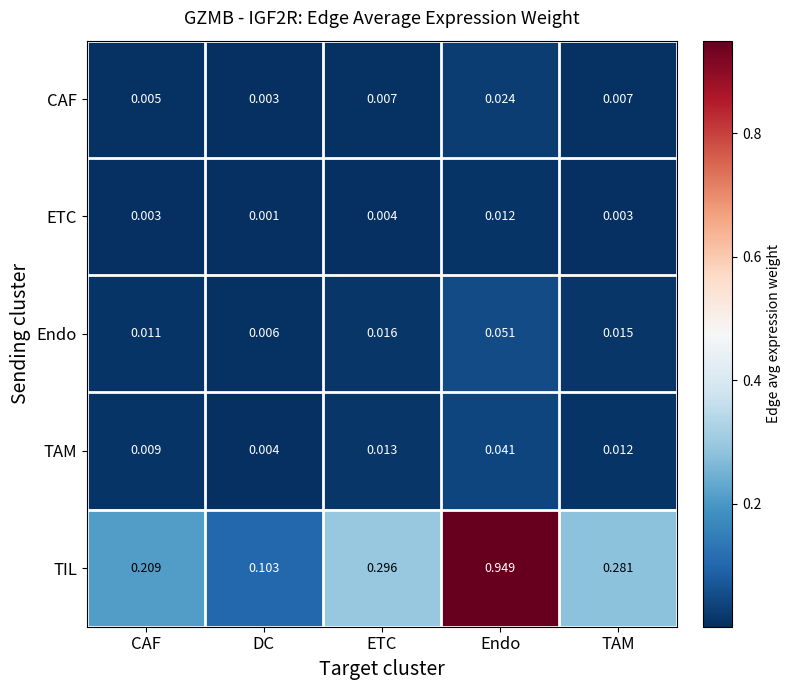

Where is TAM nearest to the value 0?

DC